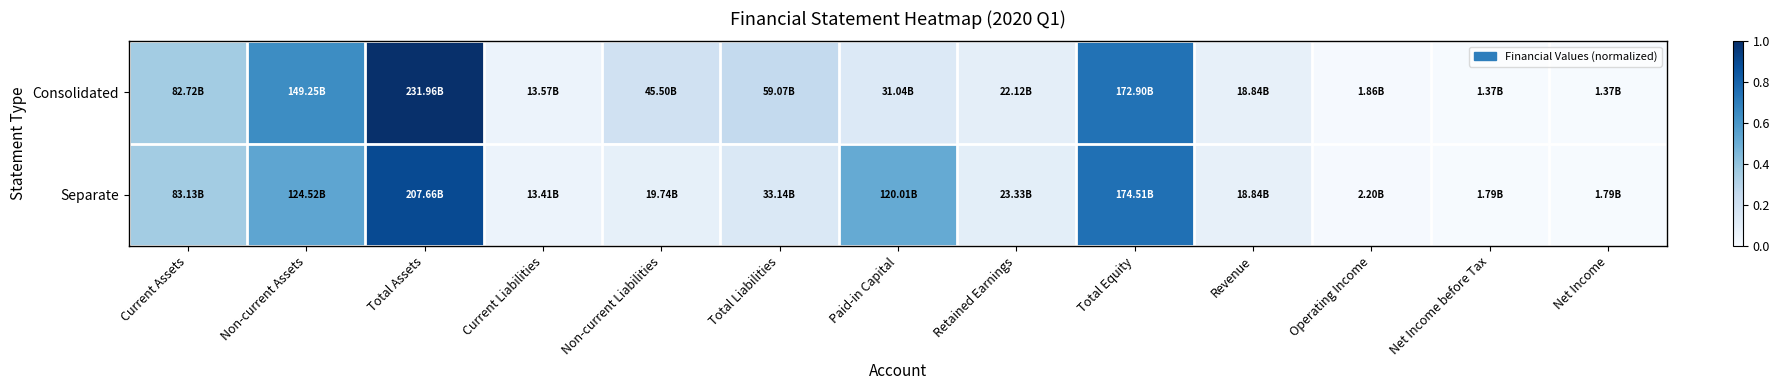

Reading left to right, list all the values displayed in this chart.

Consolidated: Current Assets=0.4	Non-current Assets=0.6	Total Assets=1.0	Current Liabilities=0.1	Non-current Liabilities=0.2	Total Liabilities=0.3	Paid-in Capital=0.1	Retained Earnings=0.1	Total Equity=0.7	Revenue=0.1	Operating Income=0.0	Net Income before Tax=0.0	Net Income=0.0
Separate: Current Assets=0.4	Non-current Assets=0.5	Total Assets=0.9	Current Liabilities=0.1	Non-current Liabilities=0.1	Total Liabilities=0.1	Paid-in Capital=0.5	Retained Earnings=0.1	Total Equity=0.8	Revenue=0.1	Operating Income=0.0	Net Income before Tax=0.0	Net Income=0.0